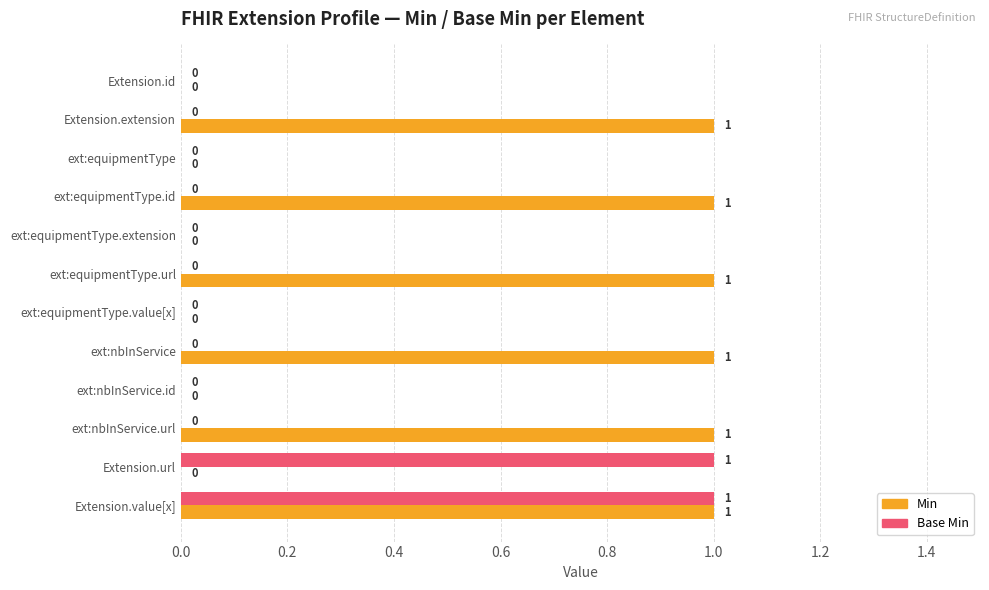

Between ext:equipmentType.id and ext:nbInService.id, which series saw the biggest shift?

Min